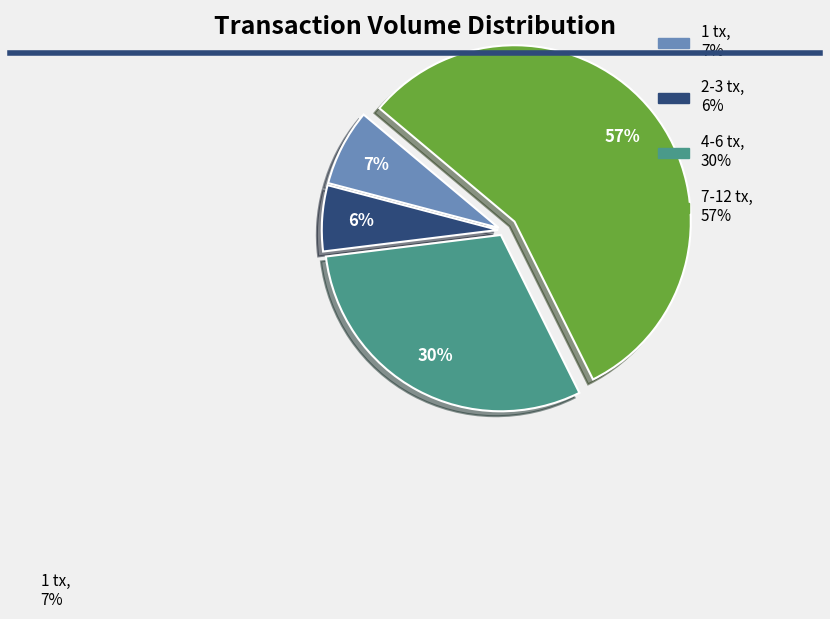

To the nearest percent, what is the difference between the largest and smallest slice percentages?

51%